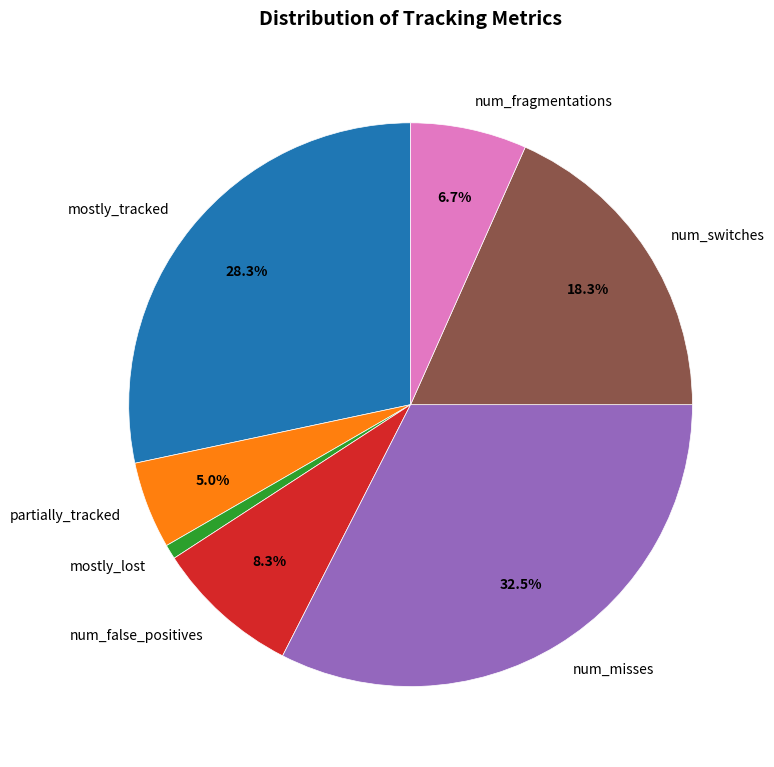

The mostly_tracked slice represents 36% of the pie. True or false?

False